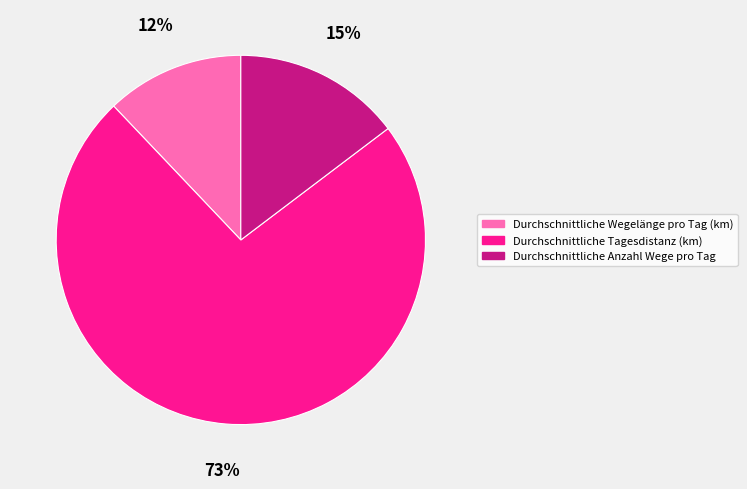

Is the sum of Durchschnittliche Tagesdistanz (km) and Durchschnittliche Wegelänge pro Tag (km) greater than half?

Yes